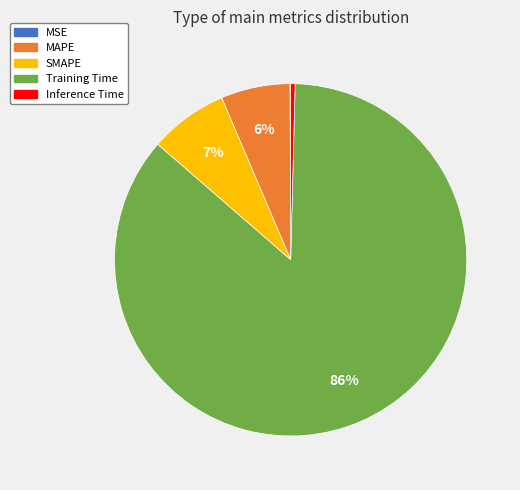

Do Inference Time and Training Time together represent more than half of the pie?

Yes